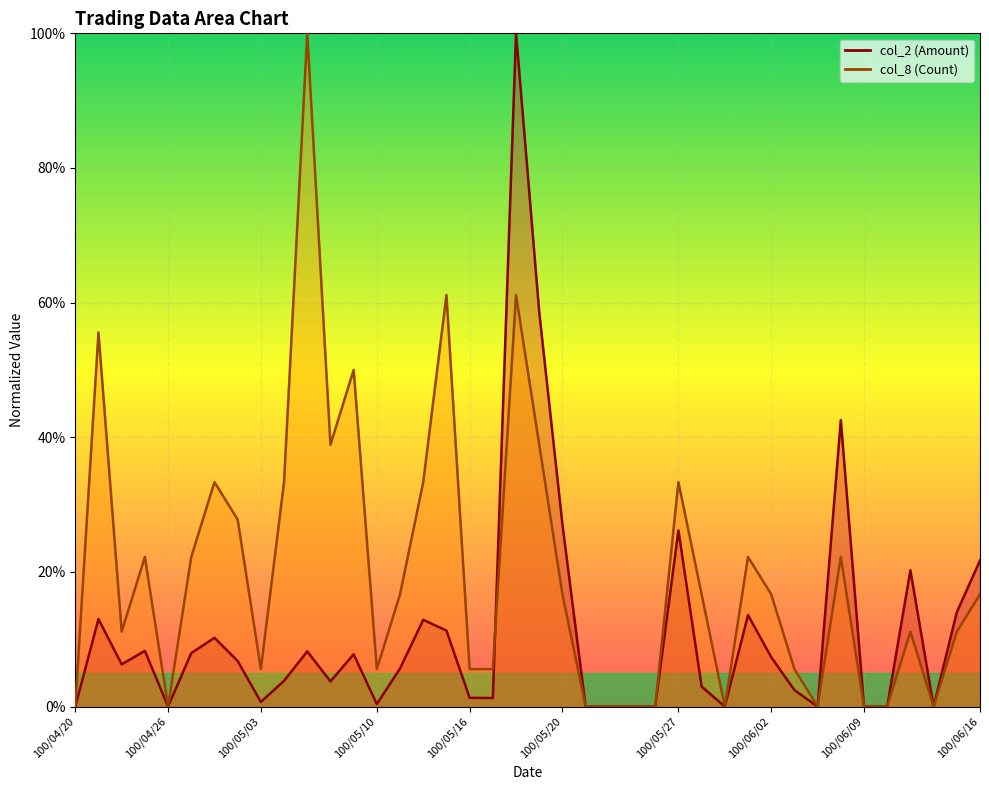

At which label does col_2 (Amount) reach its minimum?

100/04/20